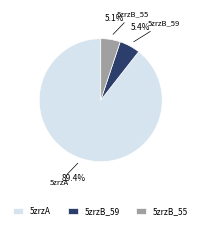

Is there a majority slice in this chart?

Yes